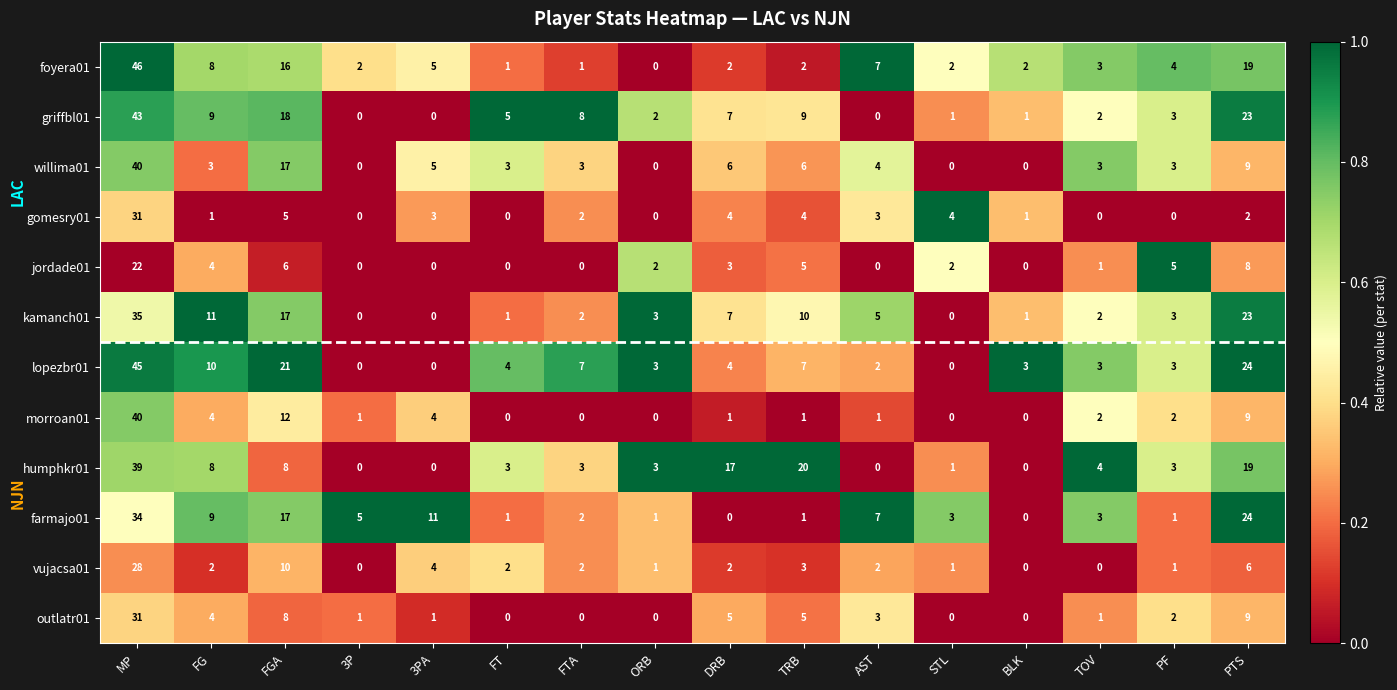

What is the approximate value of griffbl01 at MP, to the nearest 10?

40